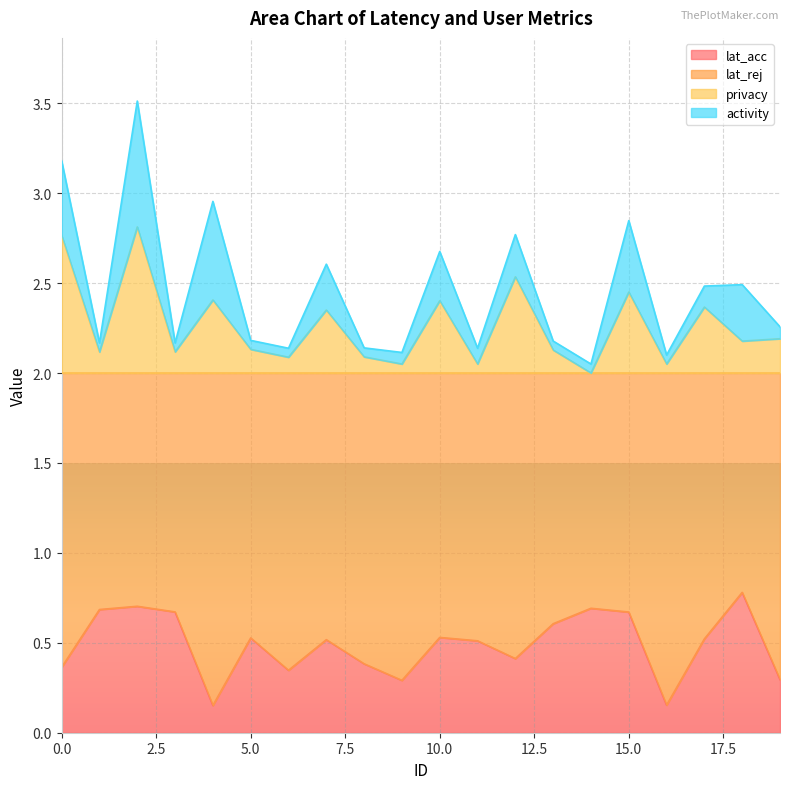

Is it true that lat_acc equals 0.1 at 9?

False